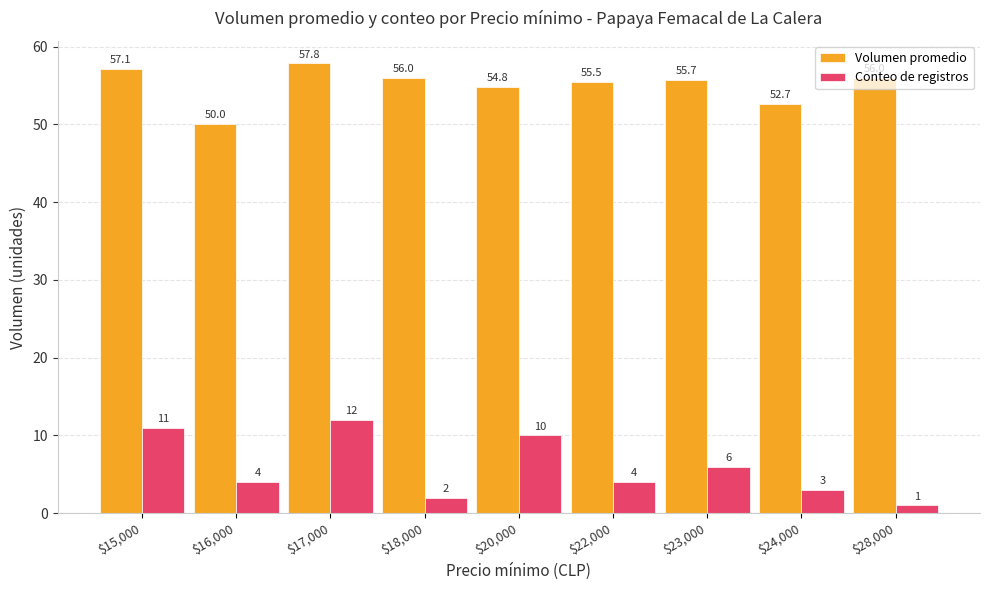

List the series in order of their peak value, lowest first.

Conteo de registros, Volumen promedio